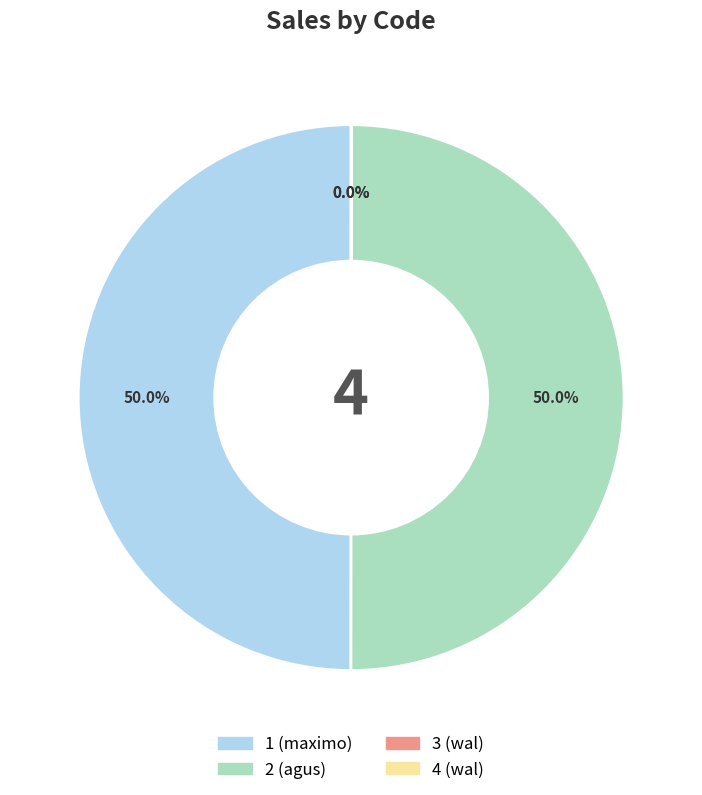

What percentage is NOT represented by 1 (maximo)?

50.0%